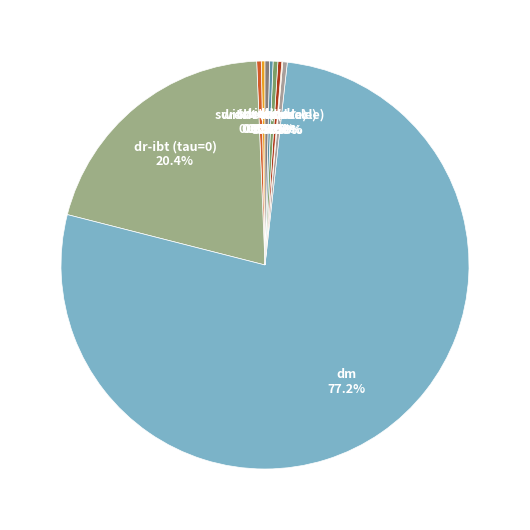

To the nearest percent, what portion does dm represent?

77%